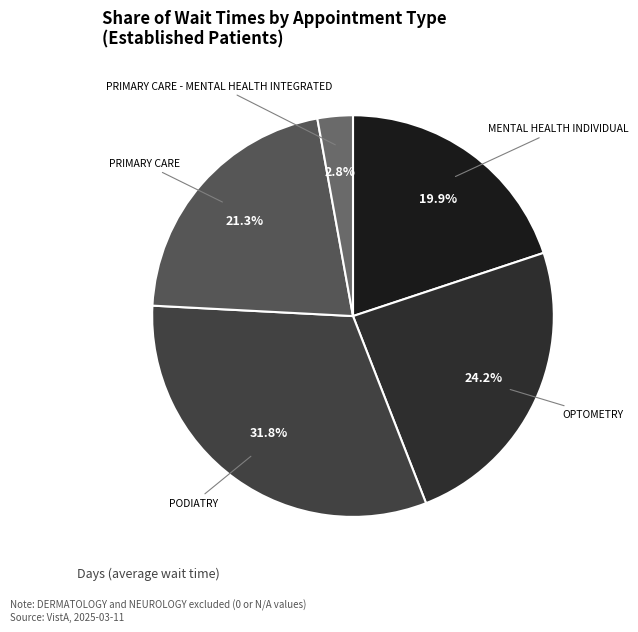

What is the ratio of the value at OPTOMETRY to the value at MENTAL HEALTH INDIVIDUAL?

1.2